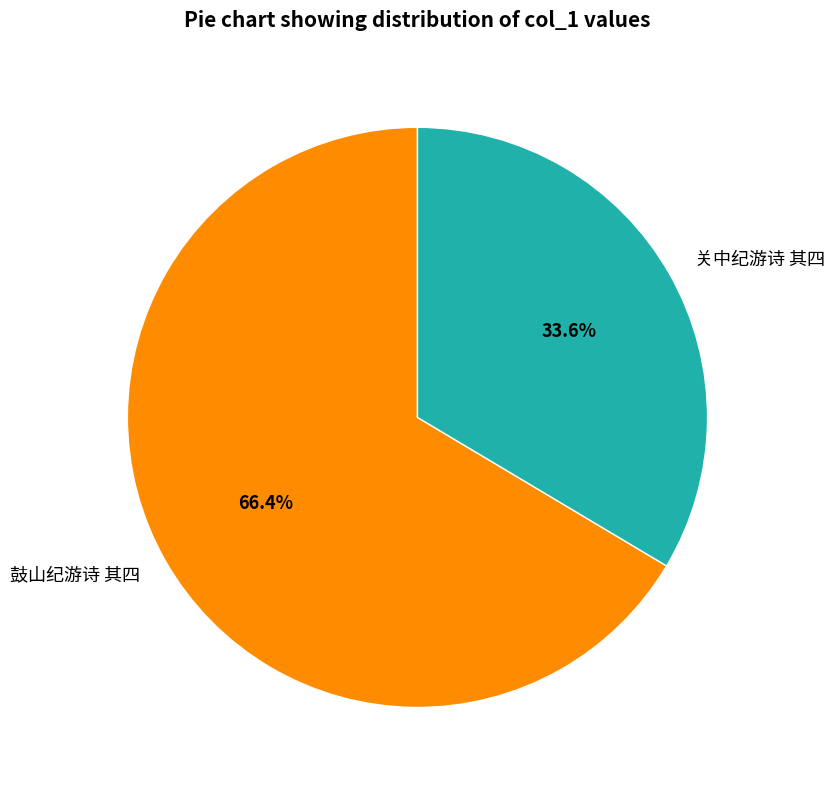

Is the sum of 关中纪游诗 其四 and 鼓山纪游诗 其四 greater than half?

Yes